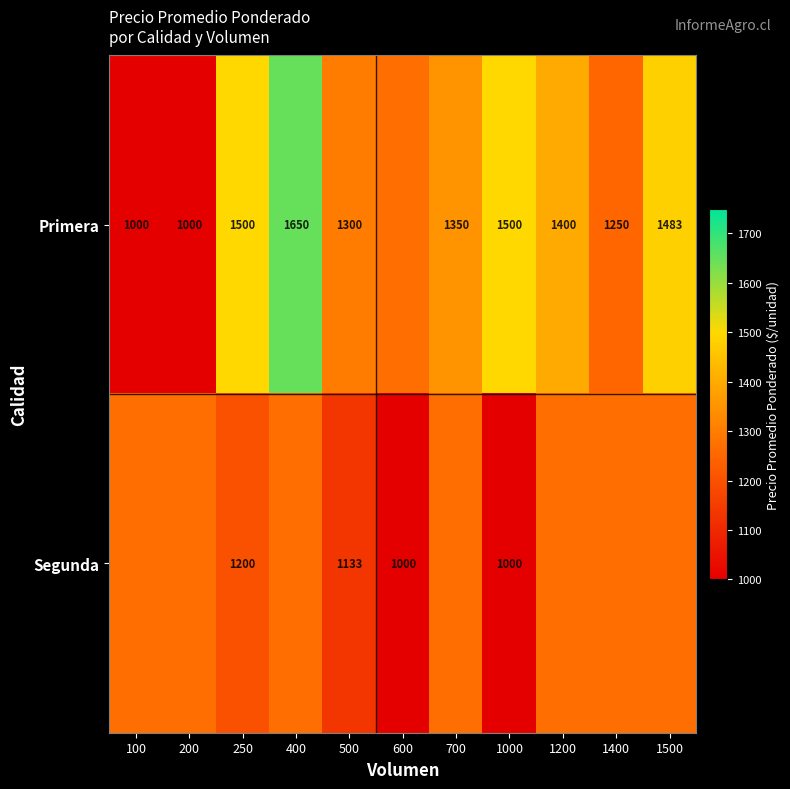

Rank the series at 500 from lowest to highest value.

Segunda, Primera